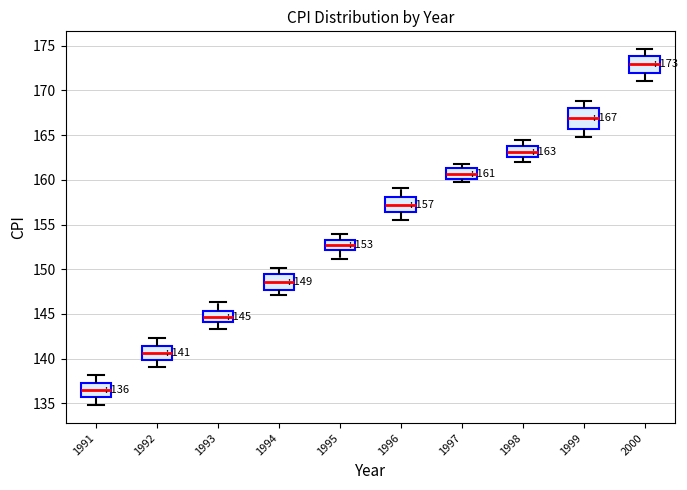

Which box's median line is the lowest?

1991